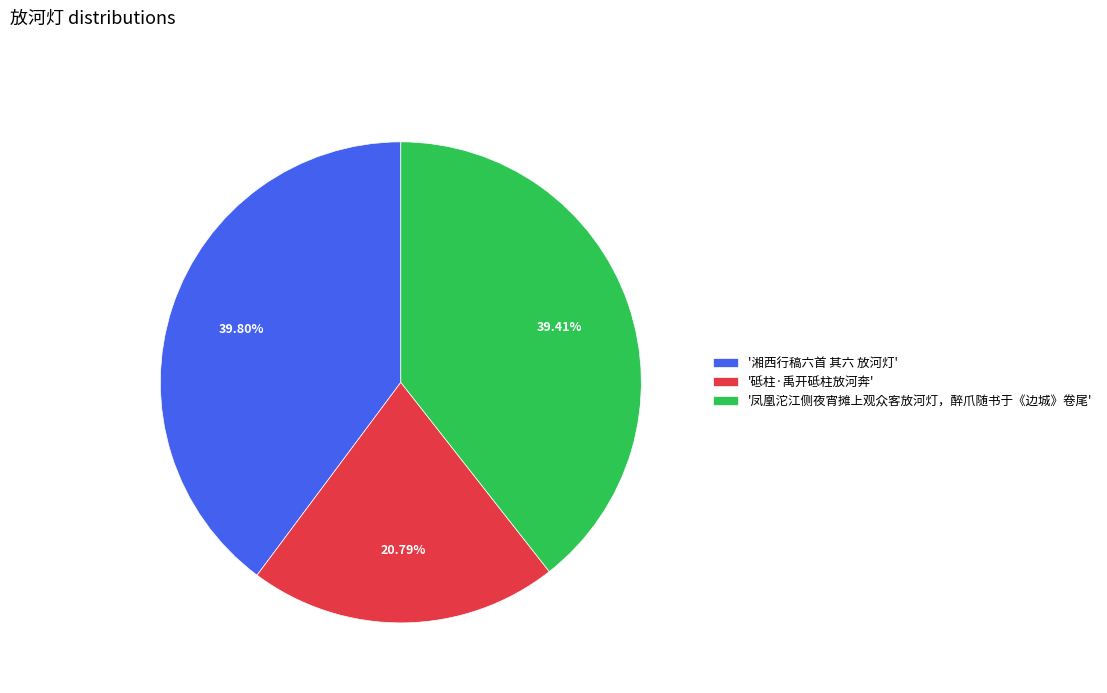

Do '湘西行稿六首 其六 放河灯' and '凤凰沱江侧夜宵摊上观众客放河灯，醉爪随书于《边城》卷尾' together represent more than half of the pie?

Yes